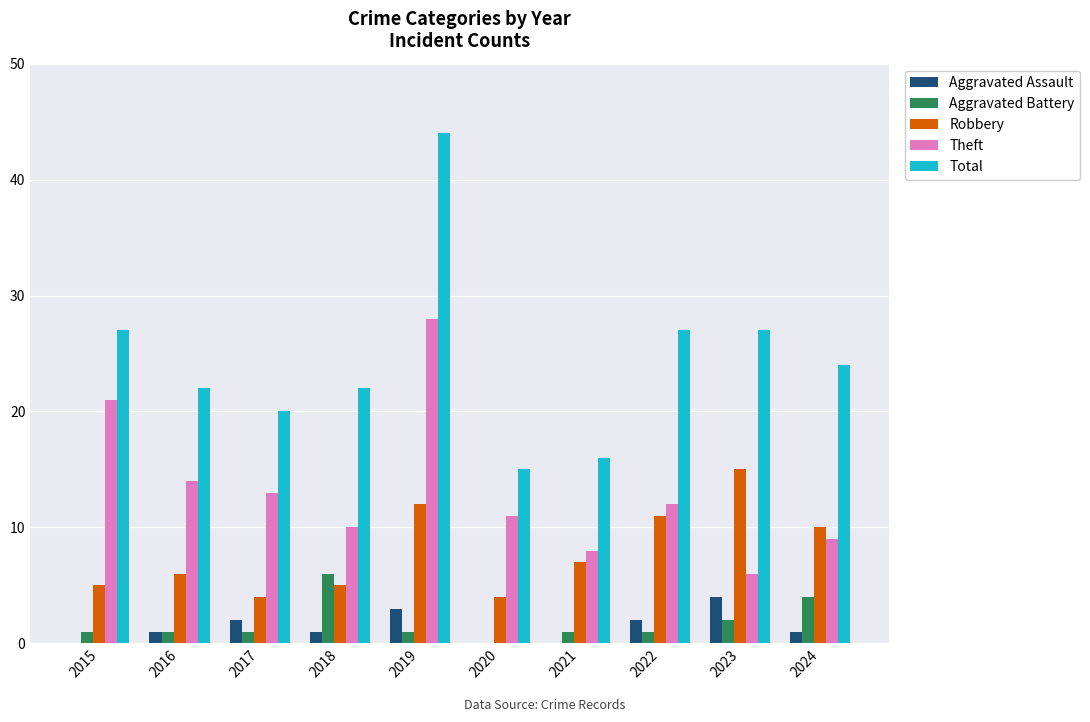

Reading left to right, what are all the values shown in this chart?

Aggravated Assault: 2015=0	2016=1	2017=2	2018=1	2019=3	2020=0	2021=0	2022=2	2023=4	2024=1
Aggravated Battery: 2015=1	2016=1	2017=1	2018=6	2019=1	2020=0	2021=1	2022=1	2023=2	2024=4
Robbery: 2015=5	2016=6	2017=4	2018=5	2019=12	2020=4	2021=7	2022=11	2023=15	2024=10
Theft: 2015=21	2016=14	2017=13	2018=10	2019=28	2020=11	2021=8	2022=12	2023=6	2024=9
Total: 2015=27	2016=22	2017=20	2018=22	2019=44	2020=15	2021=16	2022=27	2023=27	2024=24